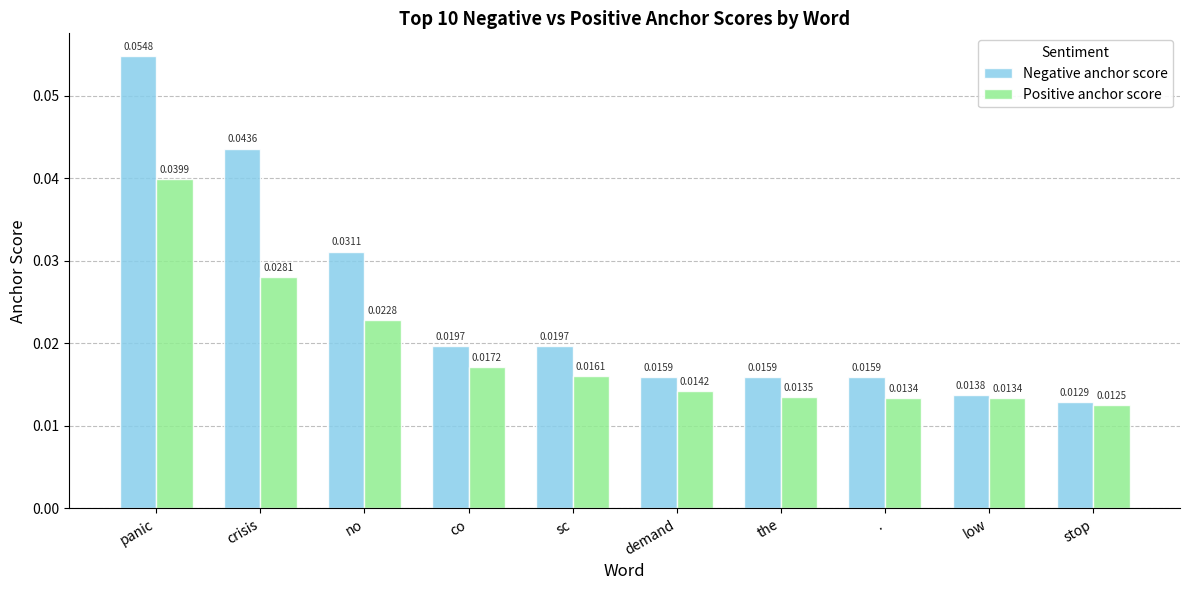

What are all the series names shown in the legend?

Negative anchor score, Positive anchor score